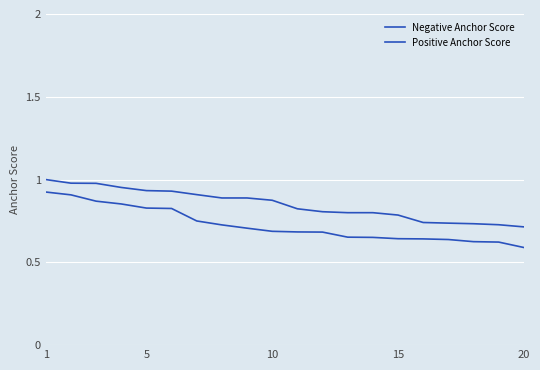

Reading left to right, transcribe all the data shown in this chart.

Negative Anchor Score: 1.0	1.0	1.0	1.0	0.9	0.9	0.9	0.9	0.9	0.9	0.8	0.8	0.8	0.8	0.8	0.7	0.7	0.7	0.7	0.7
Positive Anchor Score: 0.9	0.9	0.9	0.9	0.8	0.8	0.8	0.7	0.7	0.7	0.7	0.7	0.7	0.7	0.6	0.6	0.6	0.6	0.6	0.6